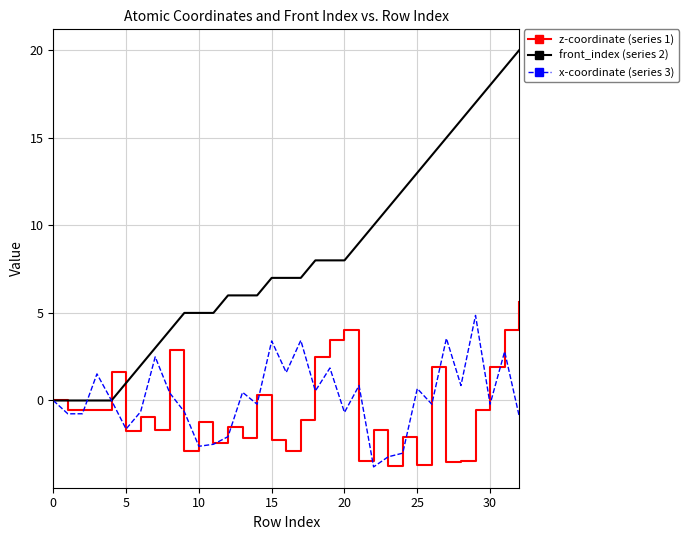

Rank the series by their maximum value, from lowest to highest.

x-coordinate (series 3), z-coordinate (series 1), front_index (series 2)